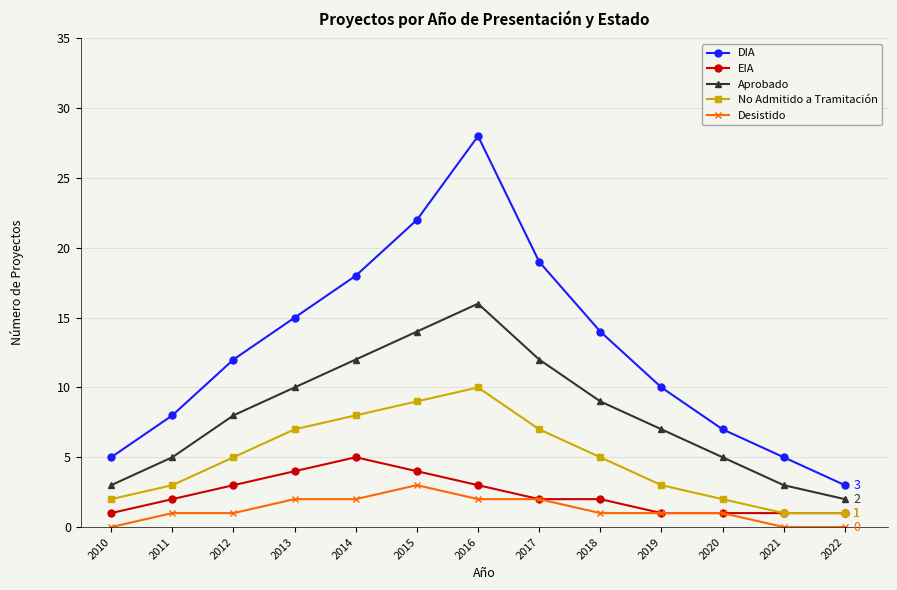

Does the chart display data point markers on the line(s)?

Yes